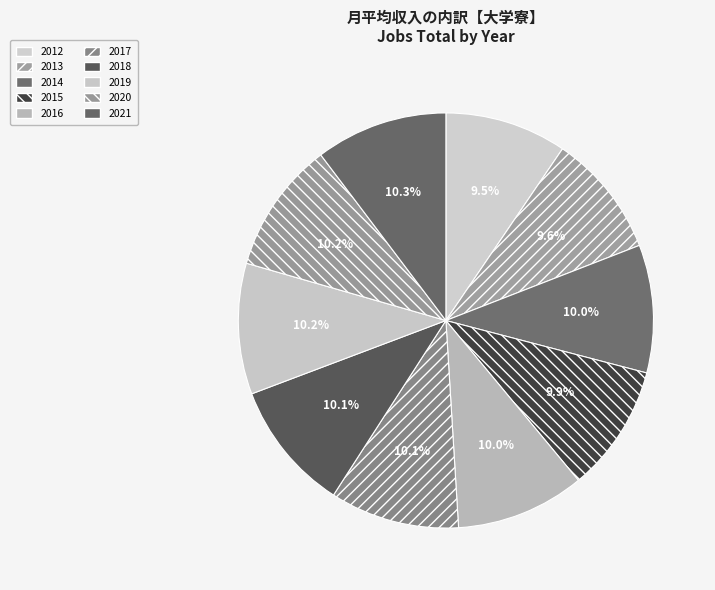

Is it true that 2020 is 1% of the pie?

False